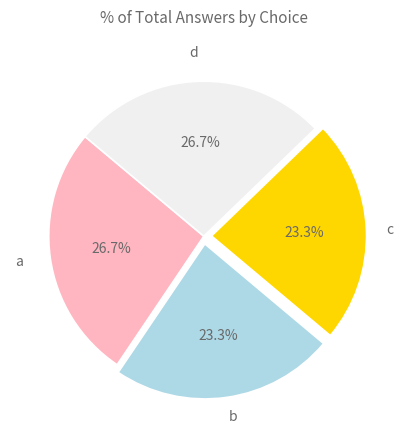

What is the ratio of the value at d to the value at a?

1.0